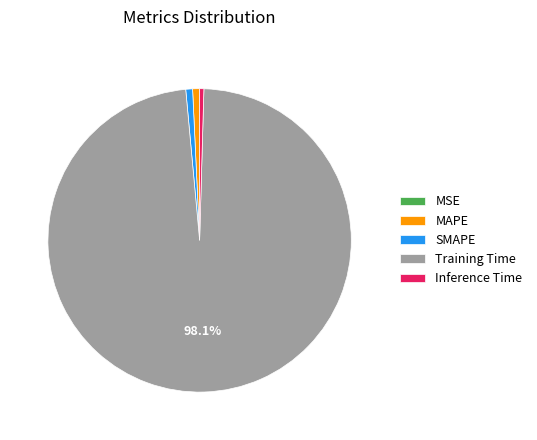

Do MAPE and Inference Time together represent more than half of the pie?

No